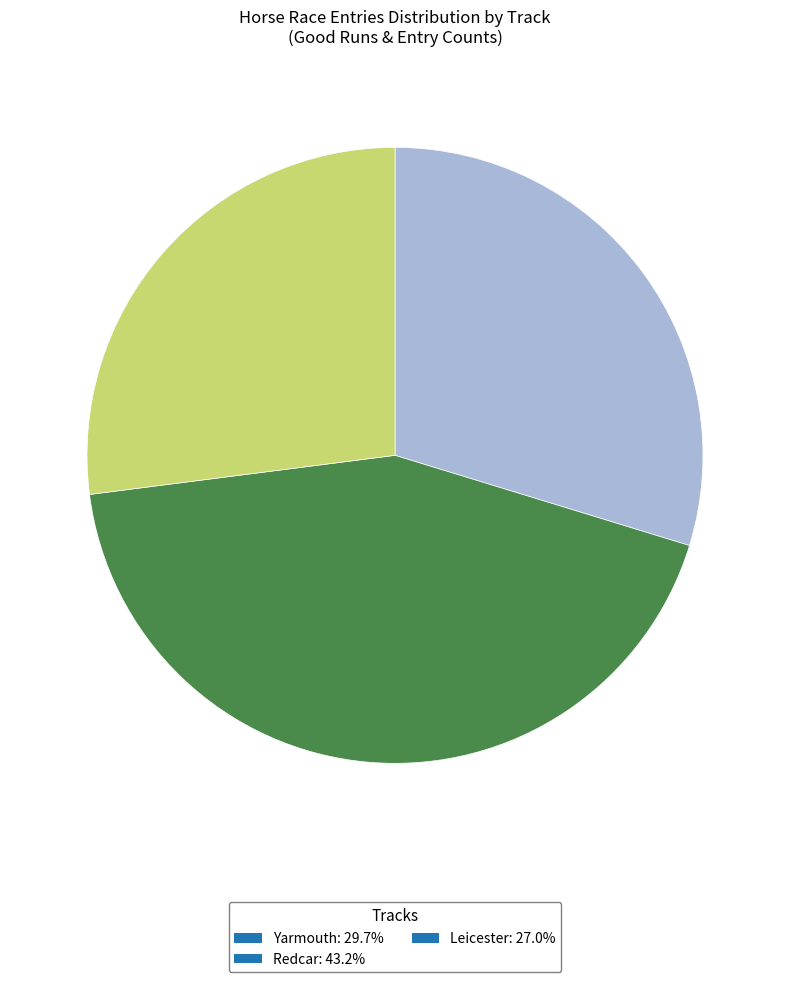

What is the ratio of the value at Yarmouth: 29.7% to the value at Leicester: 27.0%?

1.1